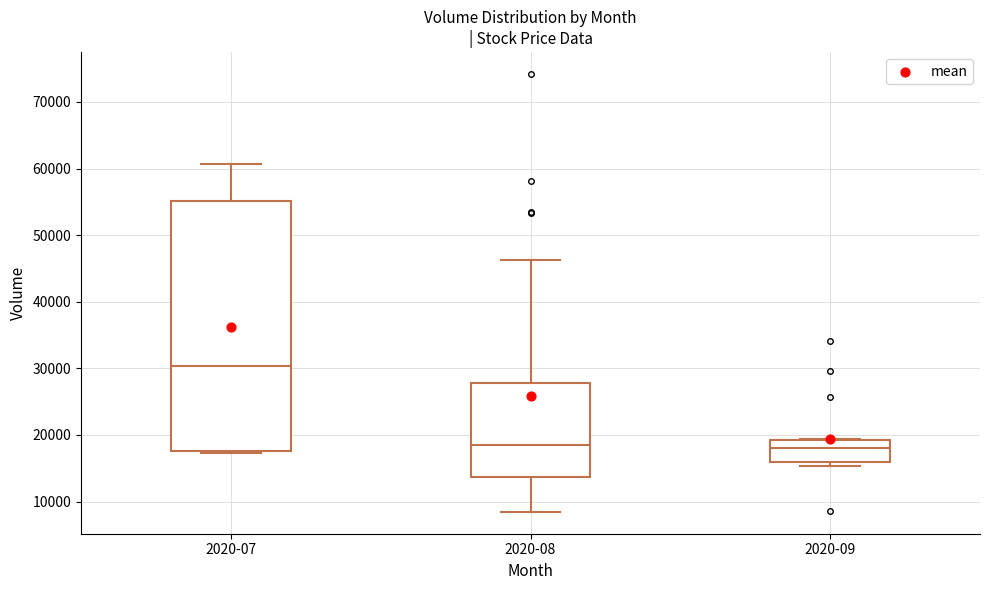

Comparing the boxes themselves (not the whiskers), which one is the tallest?

2020-07